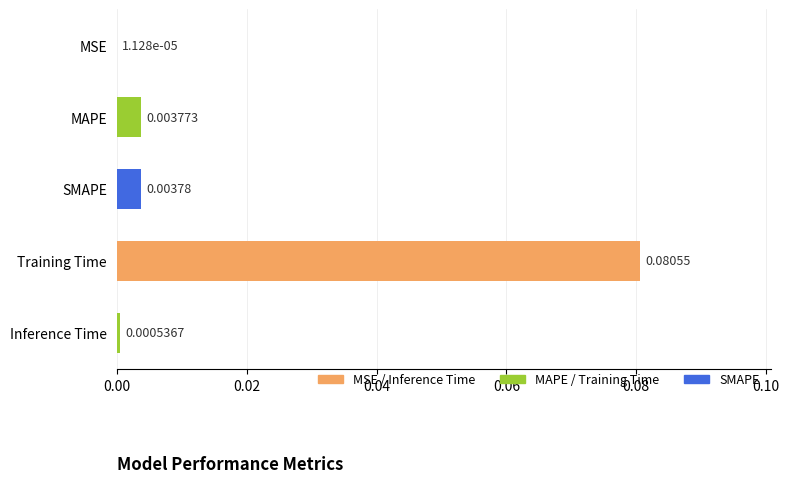

Which label corresponds to the largest value in the chart?

Training Time